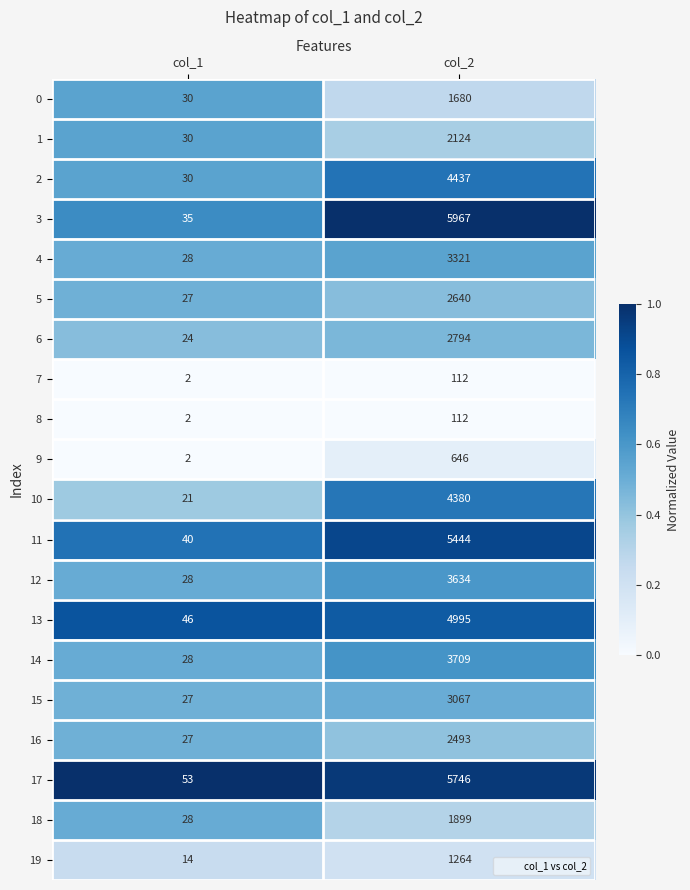

Between col_1 and col_2, which series saw the biggest shift?

3